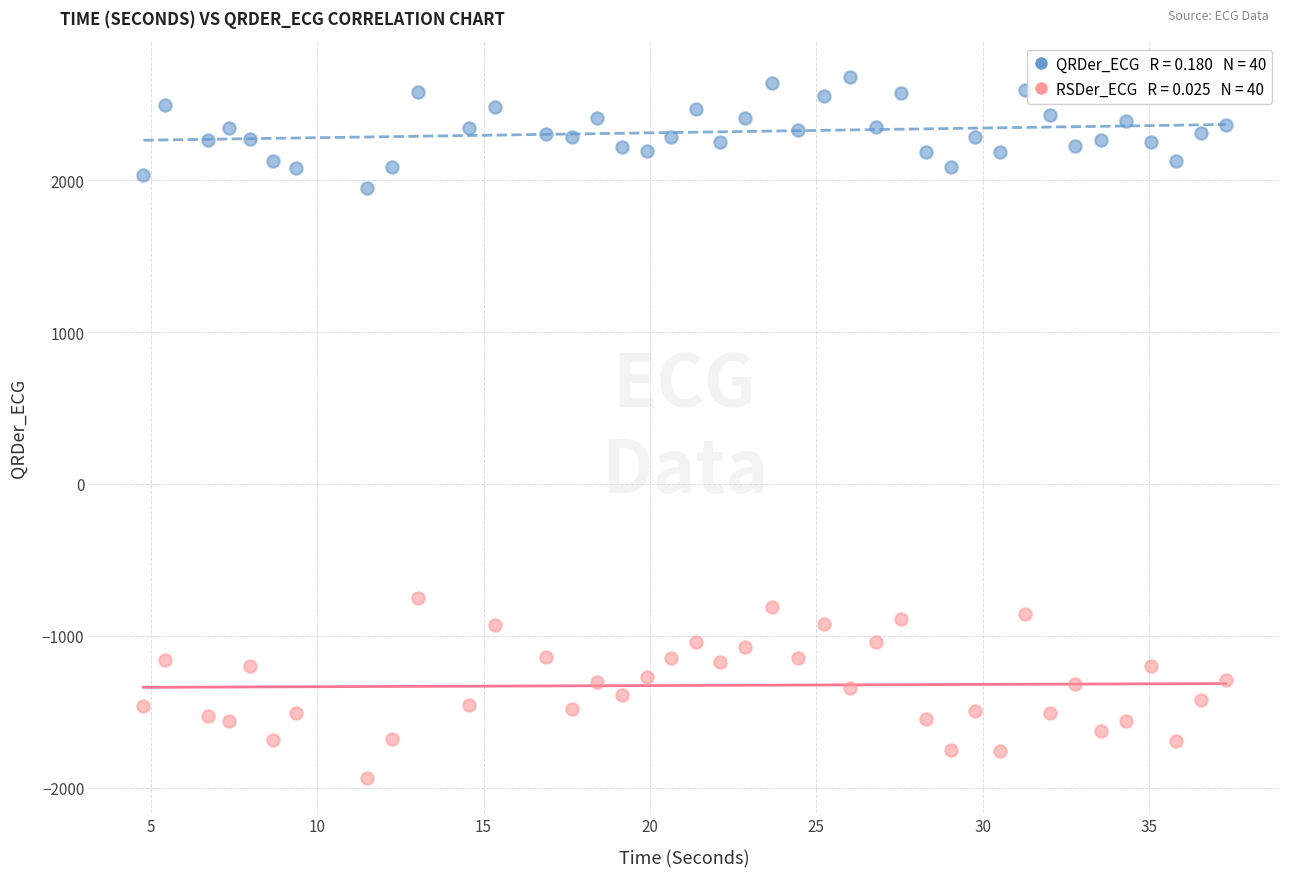

Across all data points, what is the range of Y values (max minus min)?

4617.0